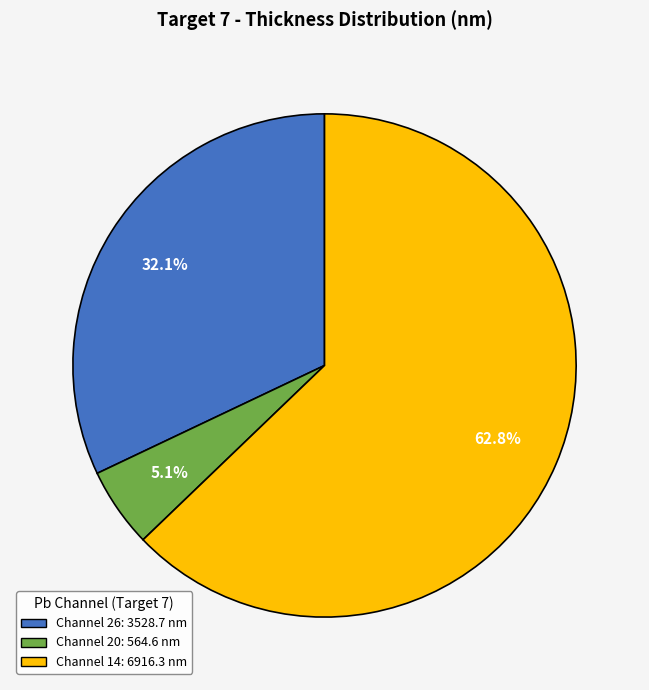

Is there any slice that represents more than half of the pie?

Yes